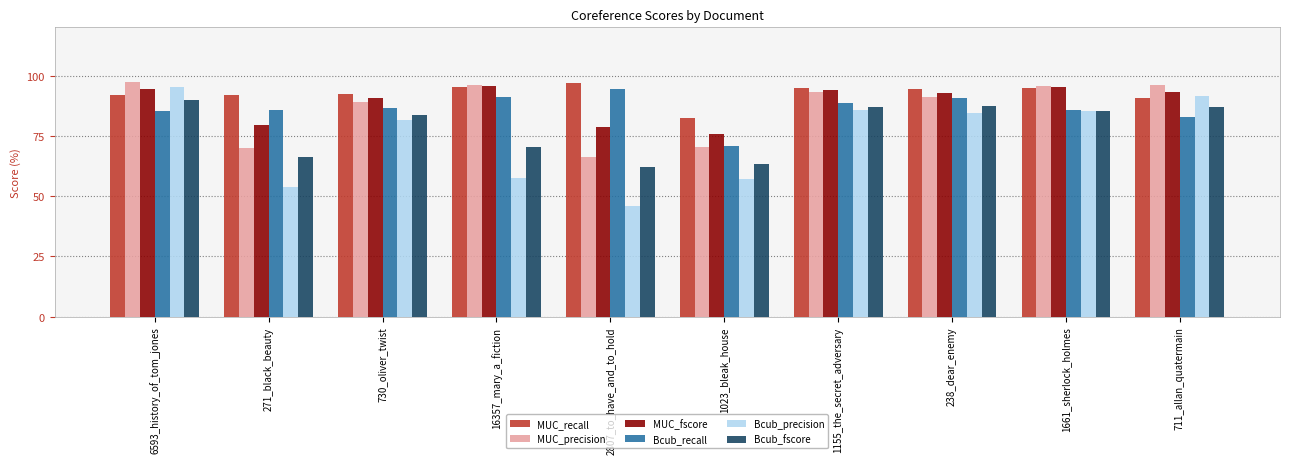

What is the difference between the highest and lowest values at 2807_to_have_and_to_hold?

51.0